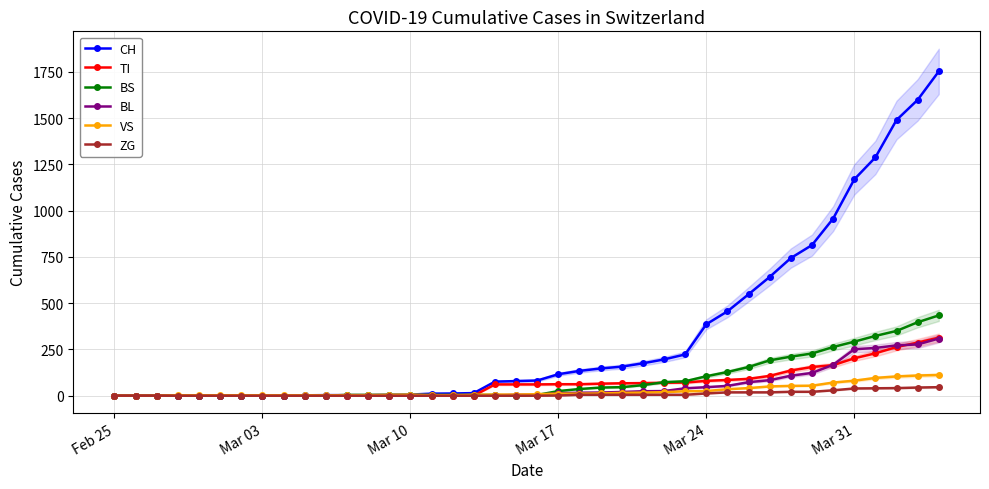

What are all the series names shown in the legend?

CH, TI, BS, BL, VS, ZG